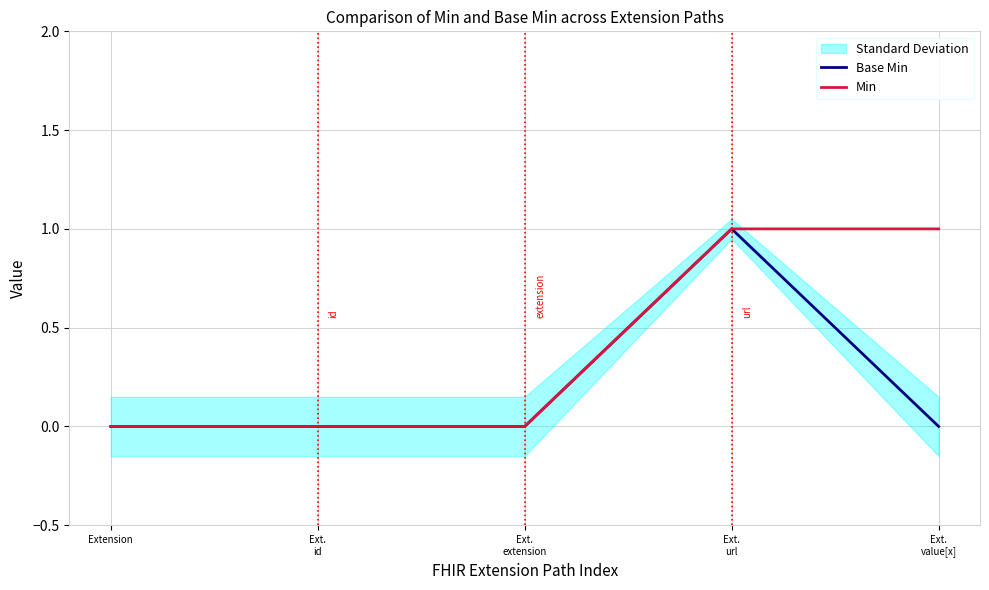

True or false: Base Min and Min cross at least once.

False